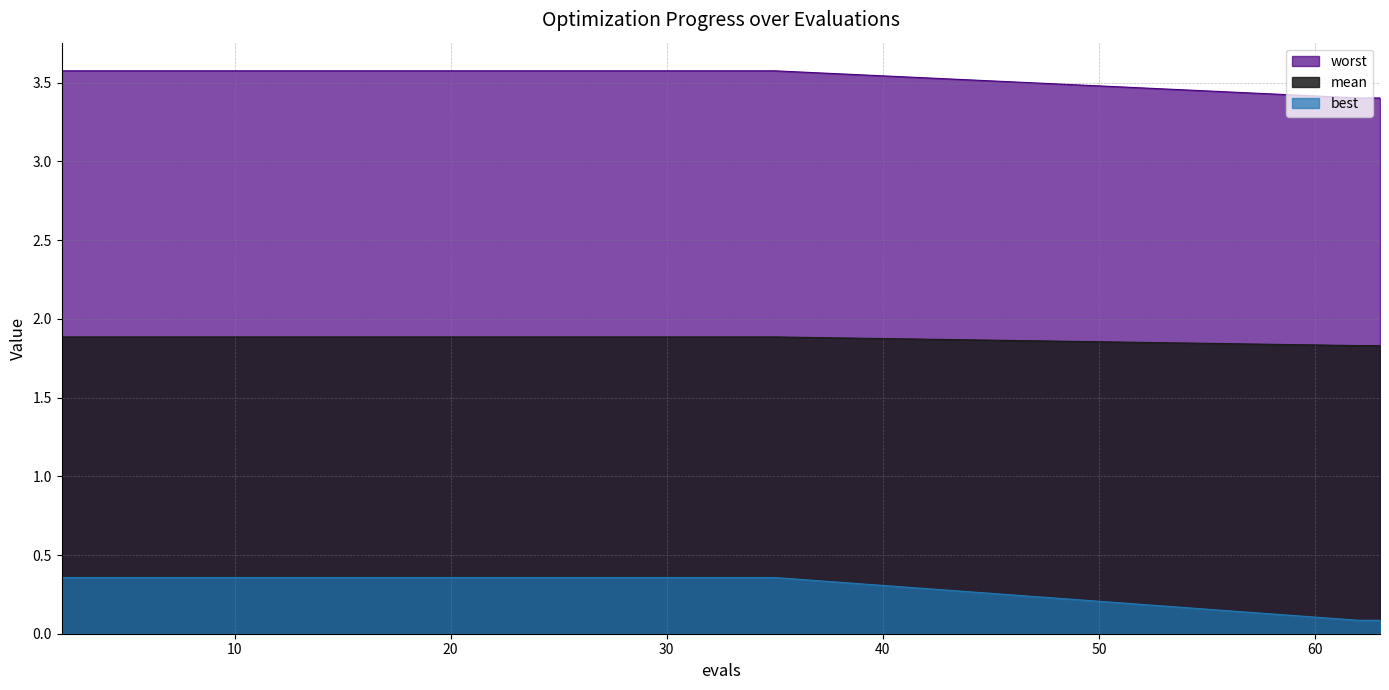

What is the highest value of the worst series?

3.6